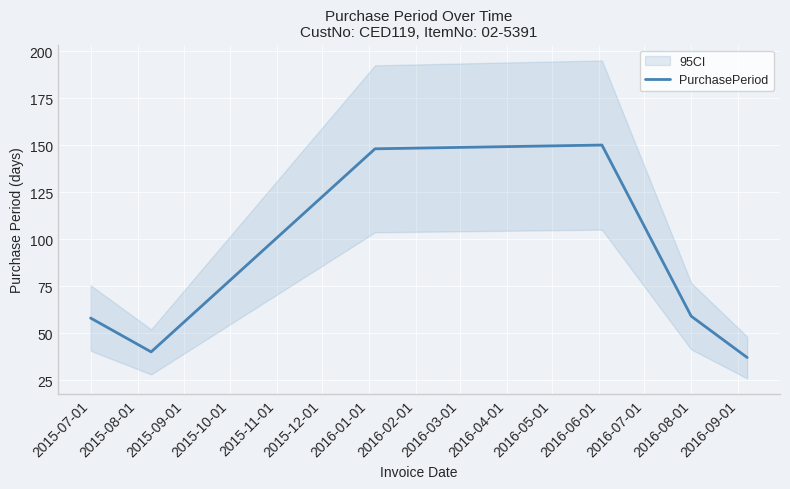

What is the smallest value displayed?

37